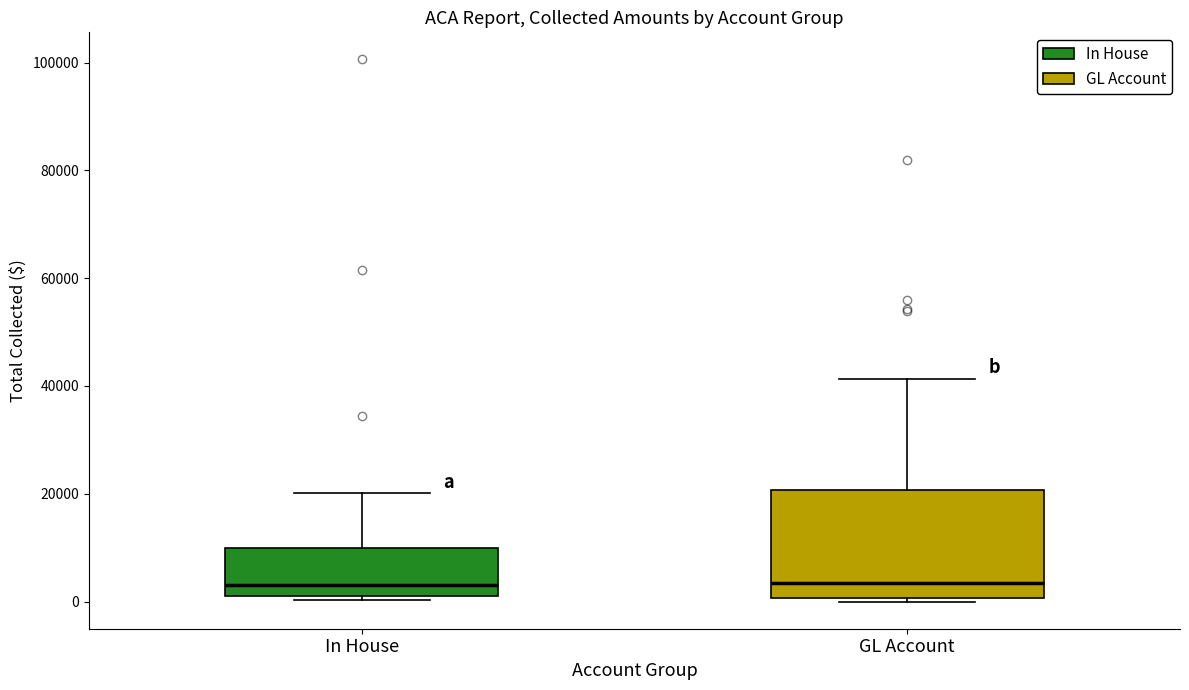

Reading left to right, transcribe this box plot: for each box, give where its median line is, the range the box spans, and where its two whiskers end, as read against the y-axis. The values are not printed on the chart, so give them approximately, as read against the axis.

In House: median 2000 (just above the box's lower edge), box 2000 to 10000, whiskers 0 to 20000
GL Account: median 4000, box 0 to 20000, whiskers 0 (just below the box's lower edge) to 42000